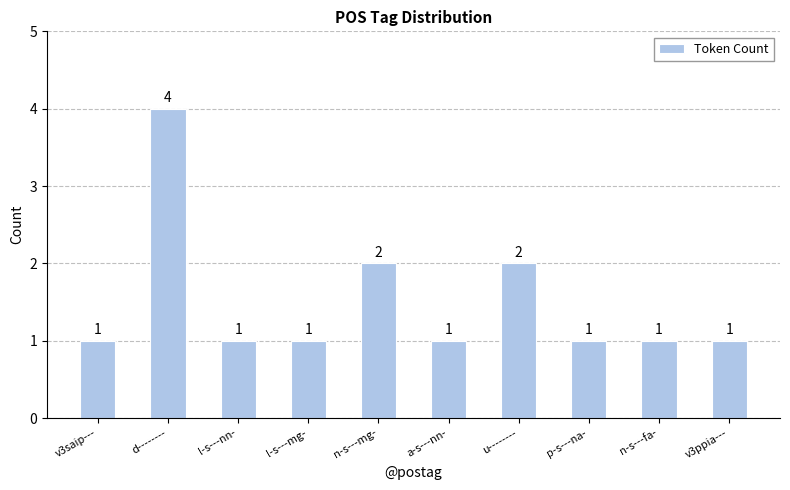

Reading left to right, extract all data points from this chart.

v3saip---=1	d--------=4	l-s---nn-=1	l-s---mg-=1	n-s---mg-=2	a-s---nn-=1	u--------=2	p-s---na-=1	n-s---fa-=1	v3ppia---=1